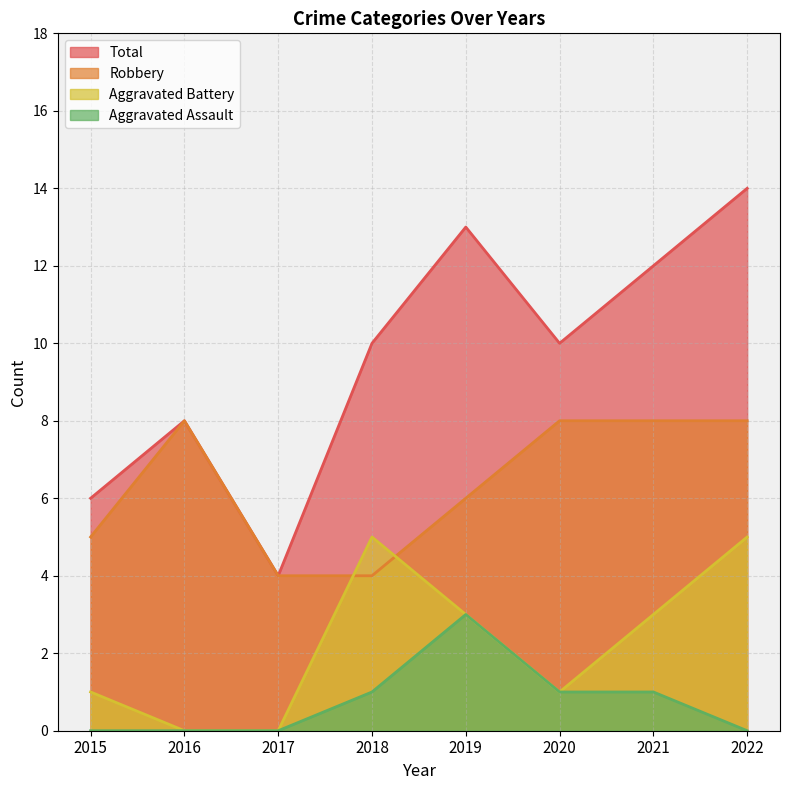

Which category has the highest value in the Aggravated Battery series?

2018